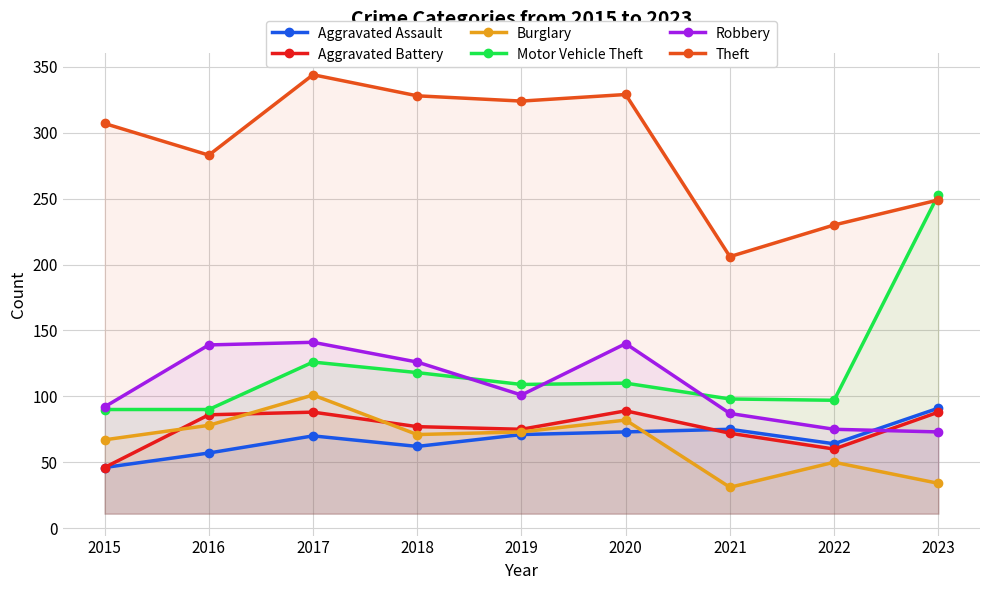

True or false: Aggravated Battery and Theft cross at least once.

False